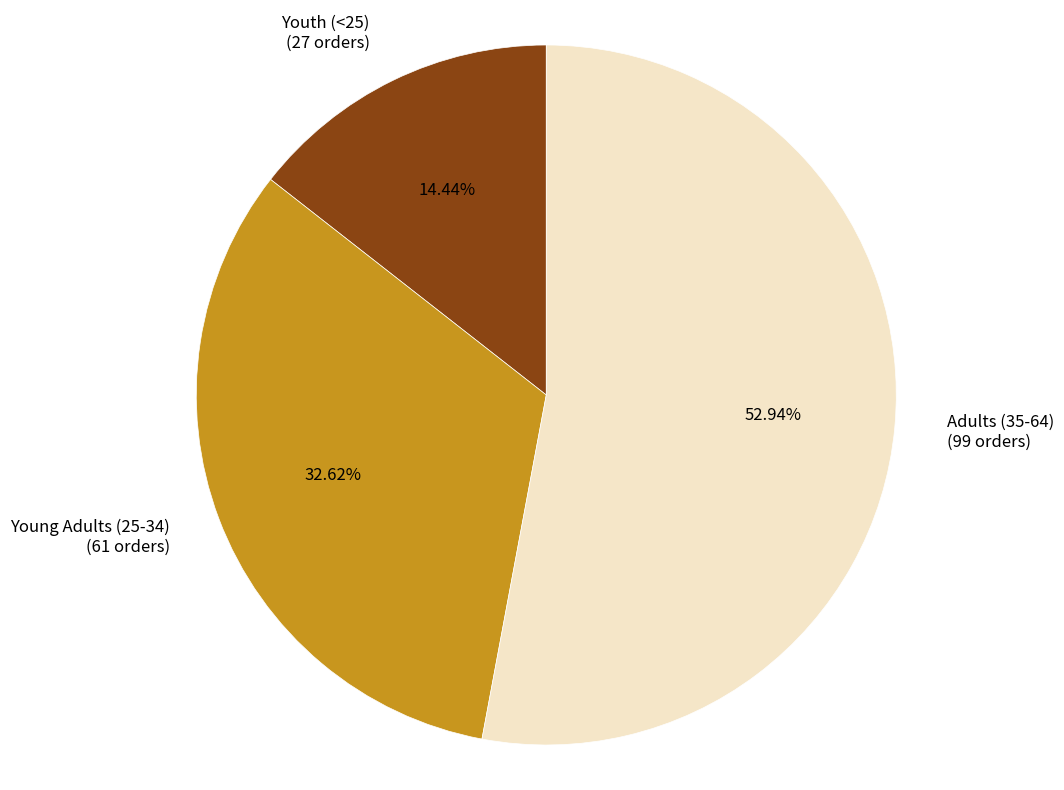

Rank the categories by value from highest to lowest.

Adults (35-64), Young Adults (25-34), Youth (<25)